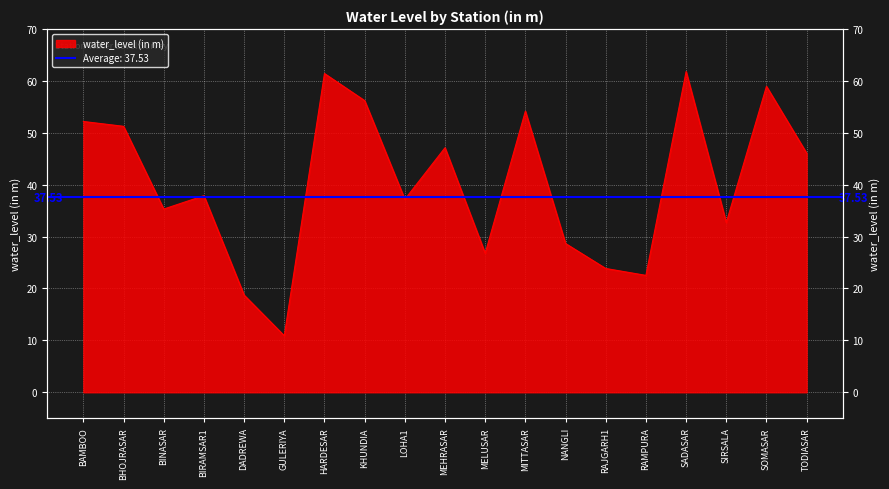

What is the maximum value shown in the chart?

61.8